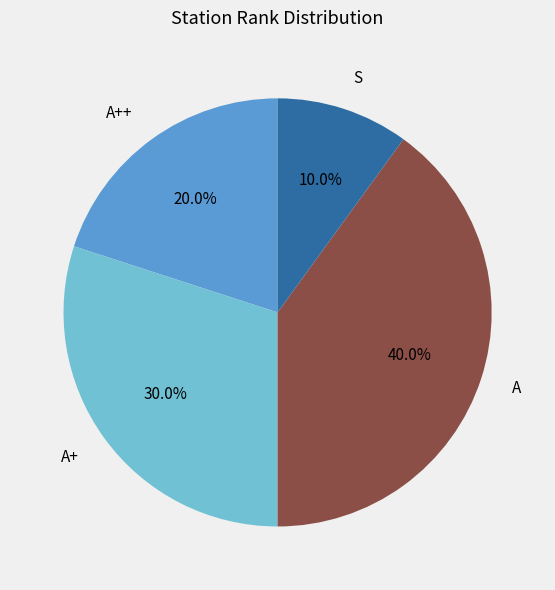

Between A++ and A+, which is larger?

A+